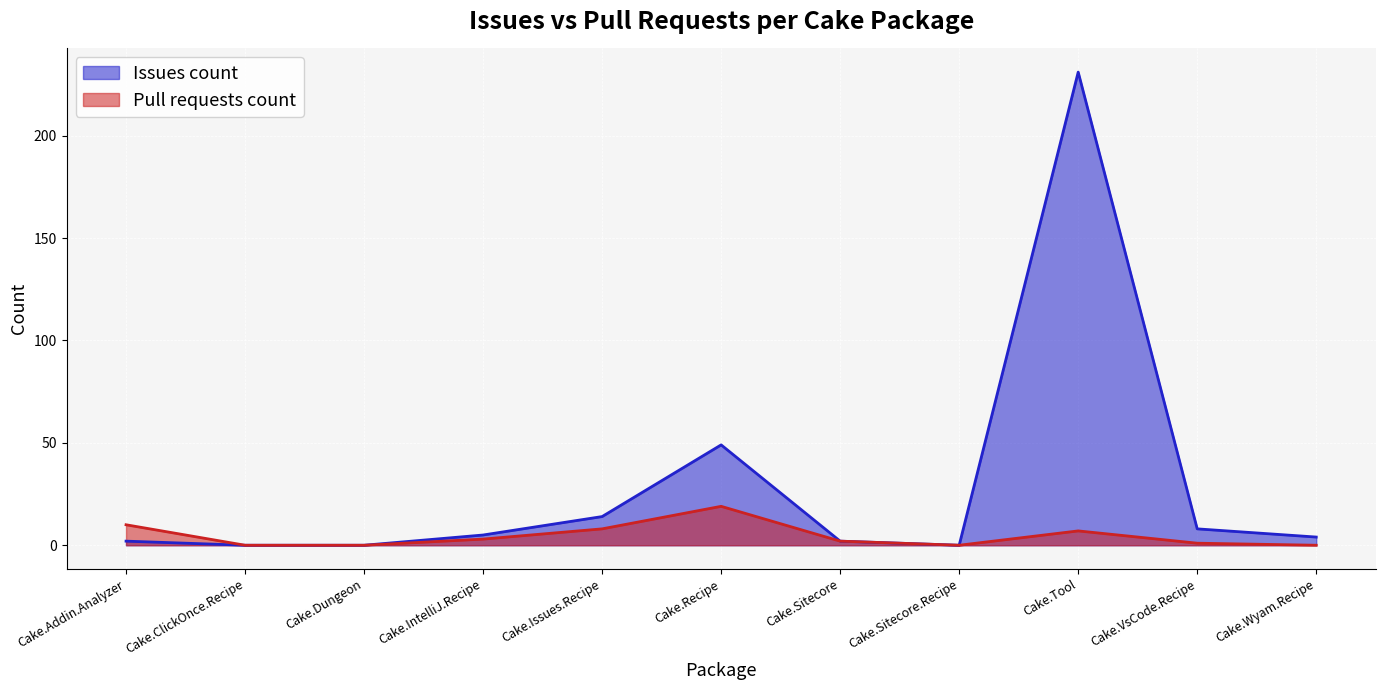

Which category has the highest value in the Issues count series?

Cake.Tool